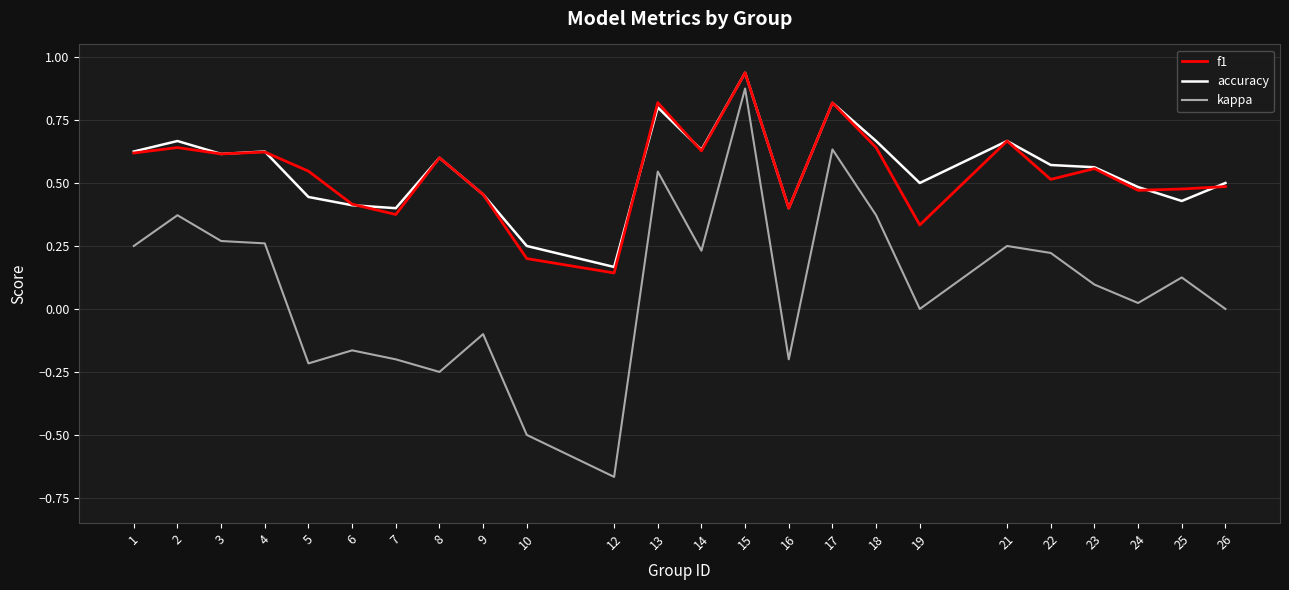

The value of kappa at 26 is 0.9. True or false?

False